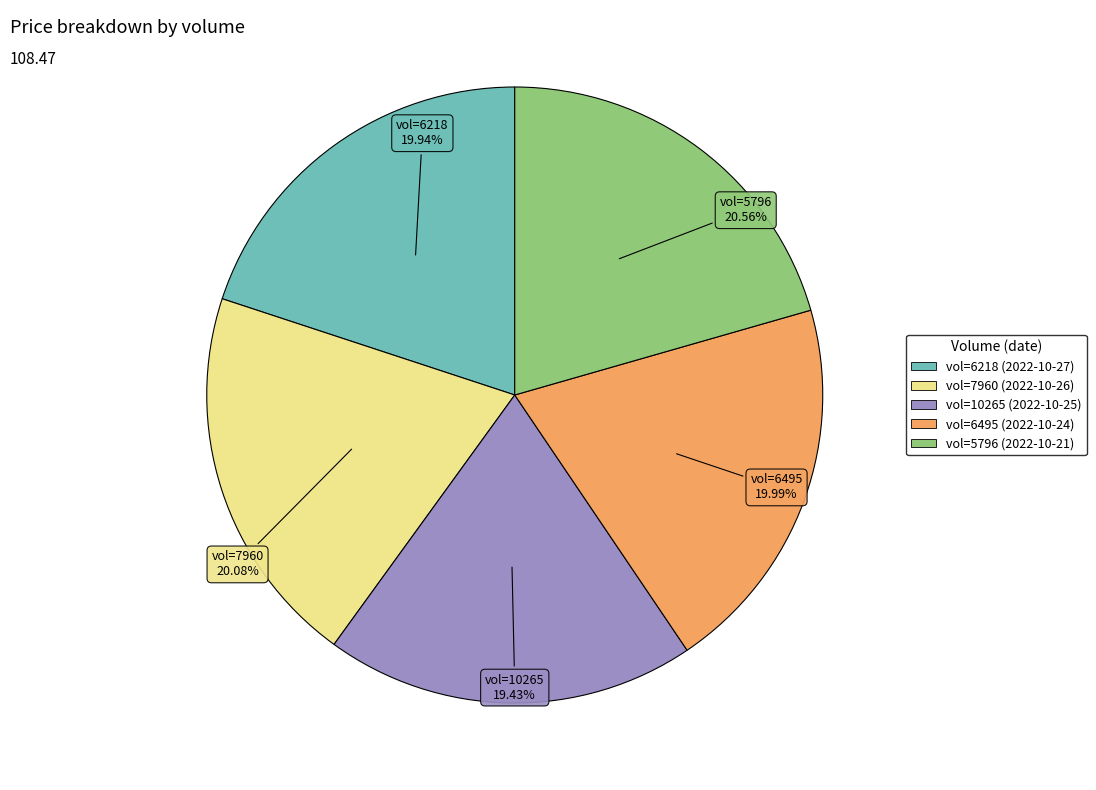

Is there a majority slice in this chart?

No